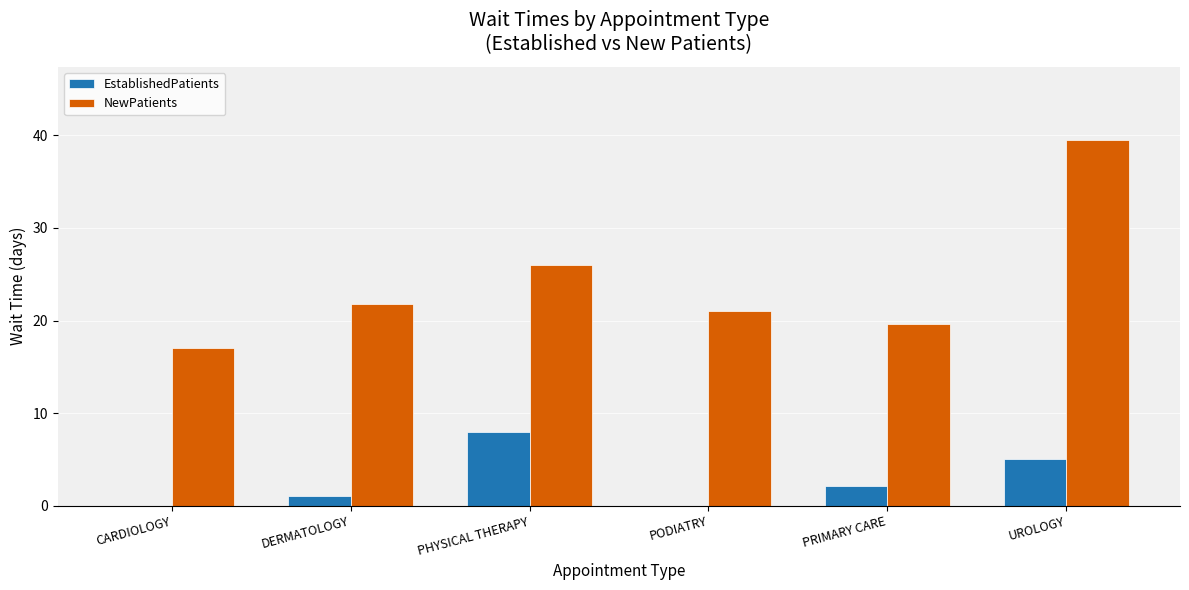

Which series changed the most between PHYSICAL THERAPY and PRIMARY CARE?

NewPatients